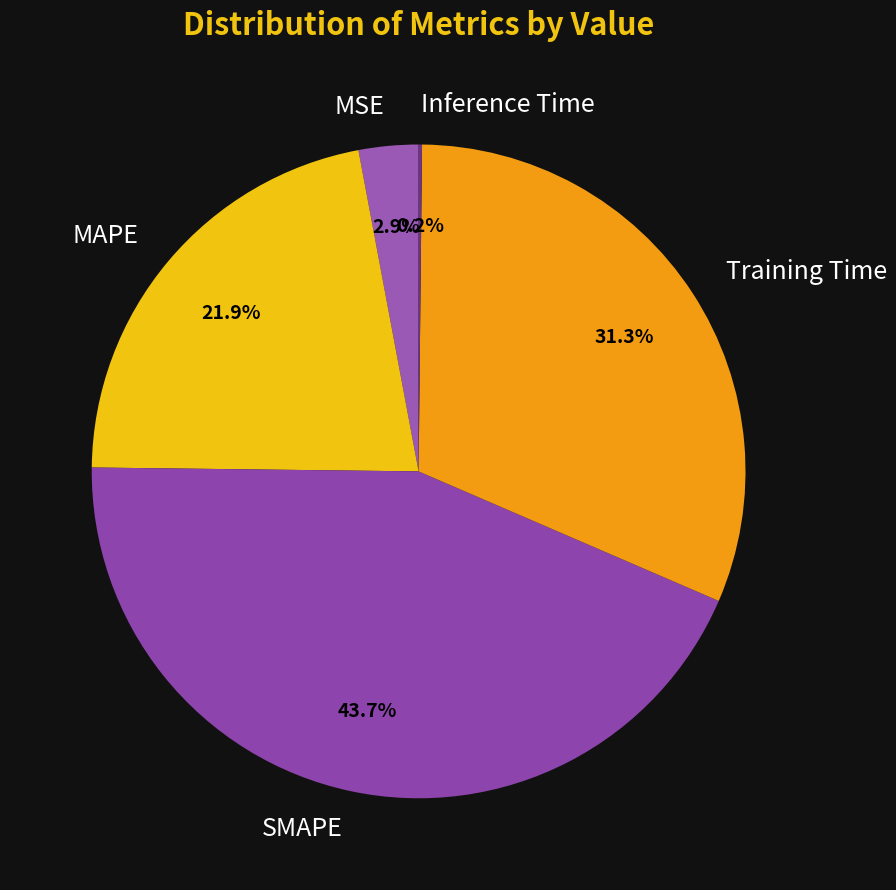

Between SMAPE and MAPE, which is larger?

SMAPE